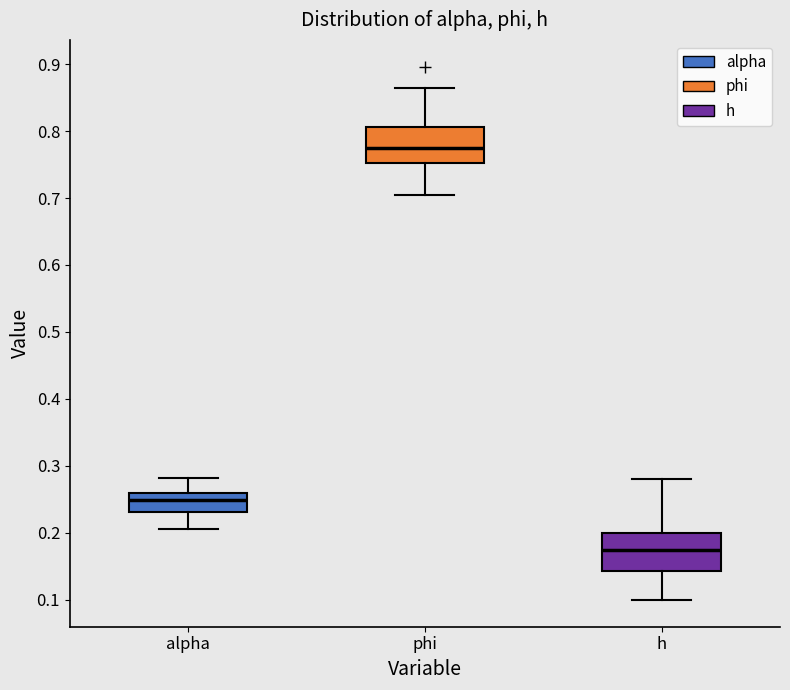

Reading left to right, transcribe this box plot: for each box, give where its median line is, the range the box spans, and where its two whiskers end, as read against the y-axis. The values are not printed on the chart, so give them approximately, as read against the axis.

alpha: median 0.25, box 0.23 to 0.26, whiskers 0.21 to 0.28
phi: median 0.78, box 0.75 to 0.81, whiskers 0.70 to 0.86
h: median 0.17, box 0.14 to 0.20, whiskers 0.10 to 0.28